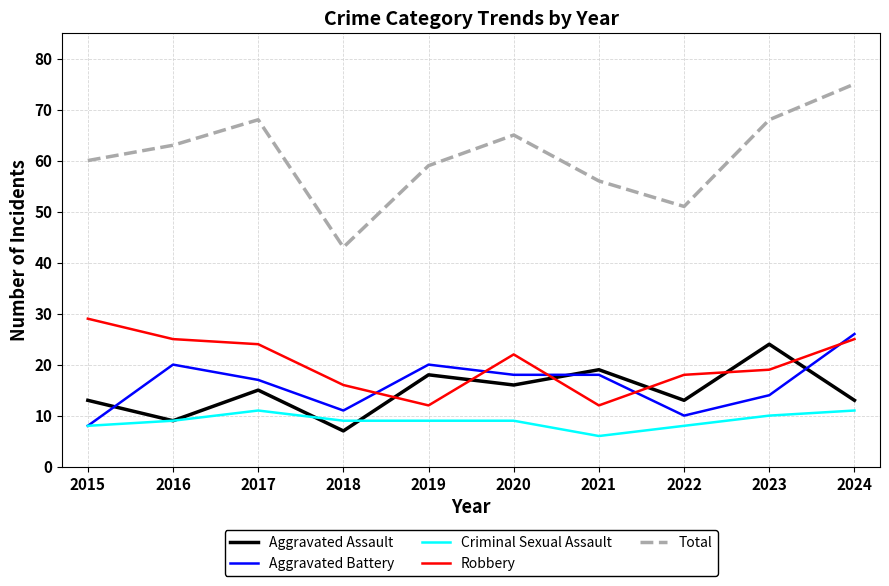

Read the Aggravated Assault value at 2020, to the nearest 5.

15